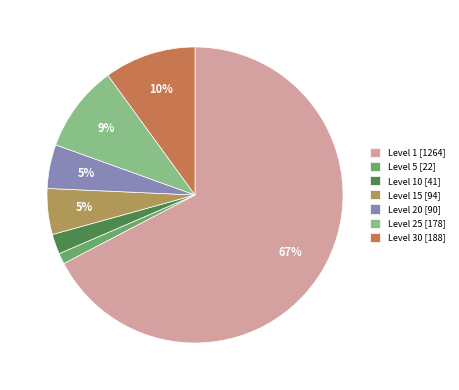

Do Level 1 [1264] and Level 25 [178] together represent more than half of the pie?

Yes